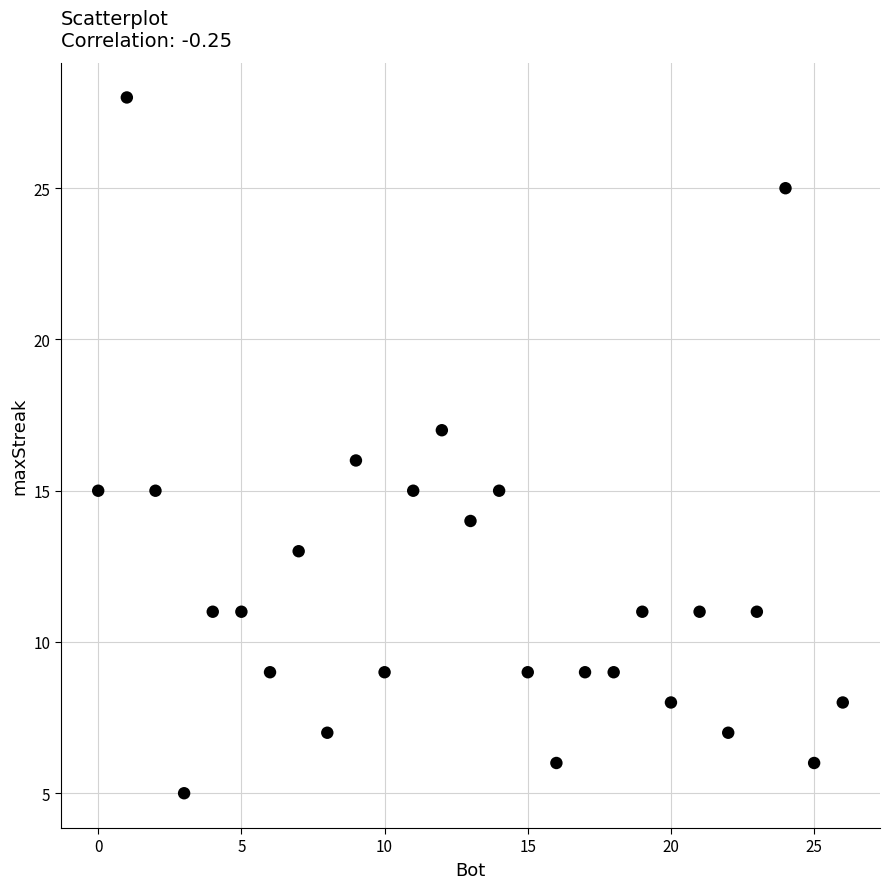

What is the range of X values (max minus min)?

26